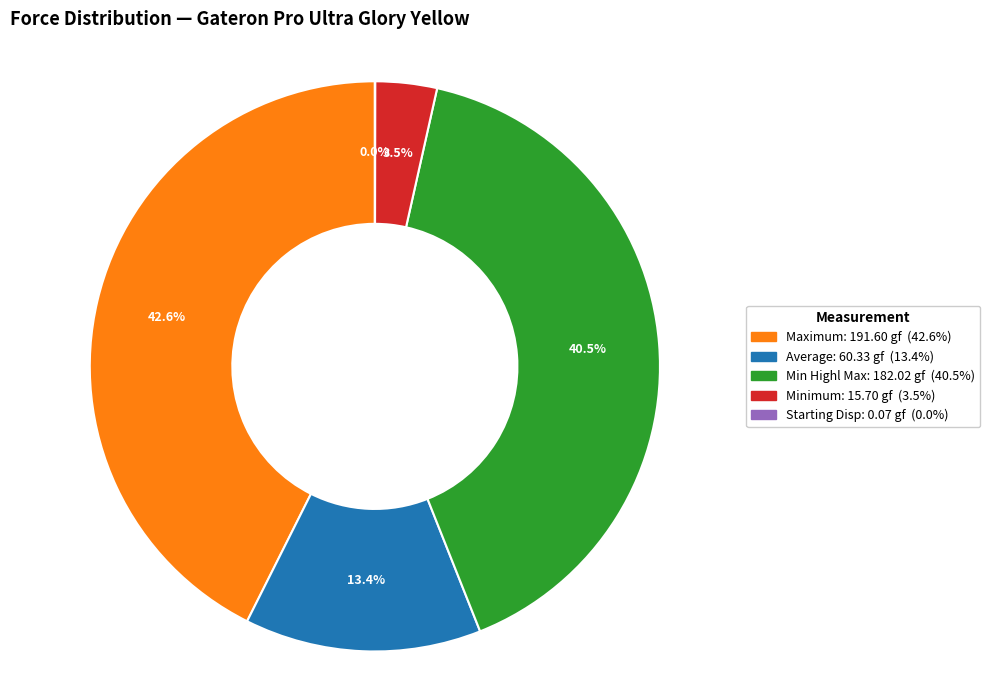

Is Maximum the majority of the pie?

No